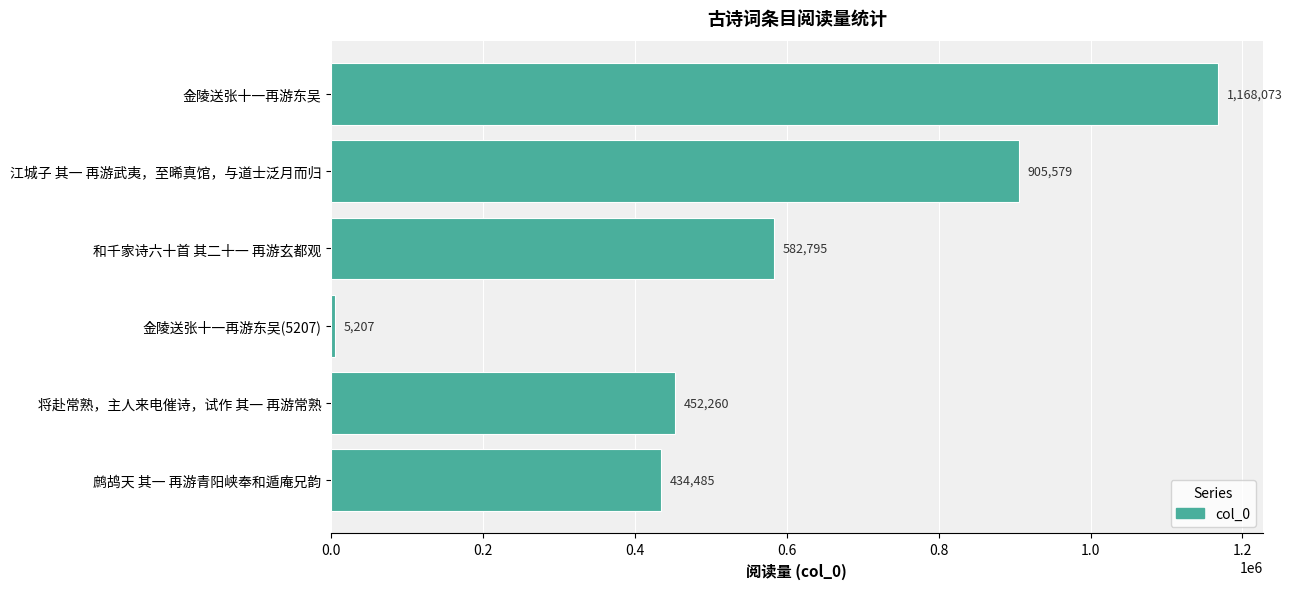

Are the bars horizontal?

Yes